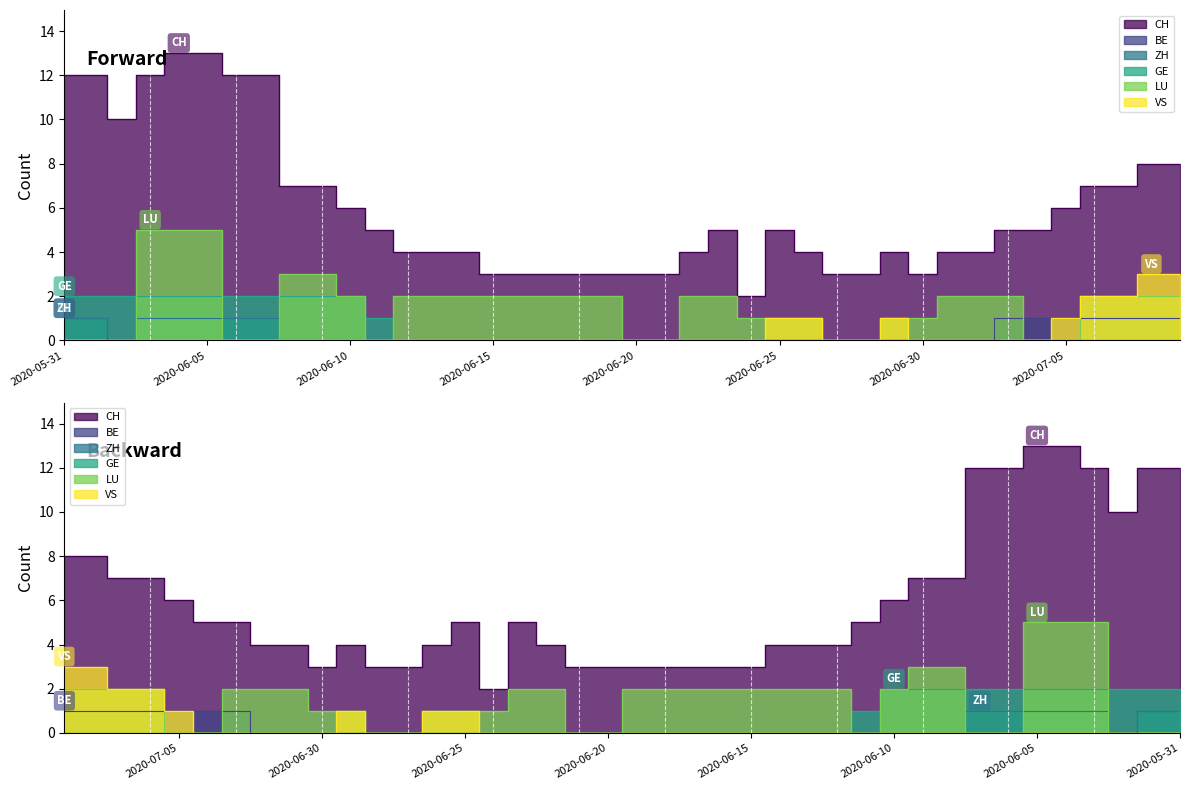

The VS series shows 0 at 2020-07-01. True or false?

True